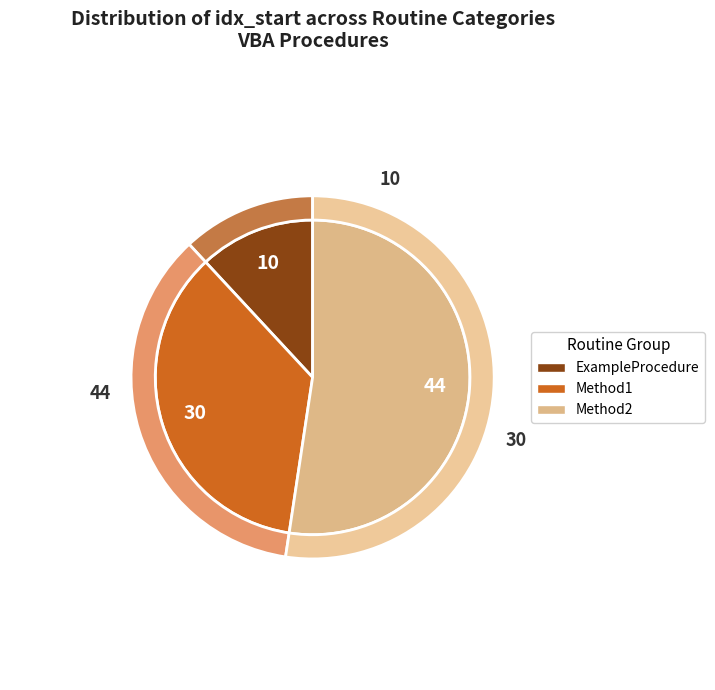

Which category has the smallest portion of the pie?

ExampleProcedure